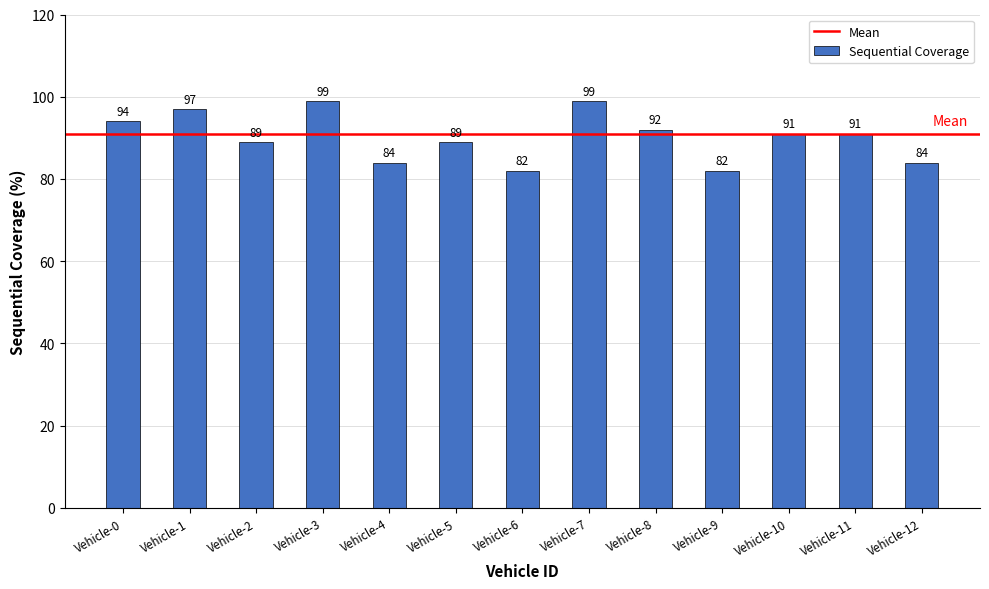

Does the chart contain stacked bars?

No